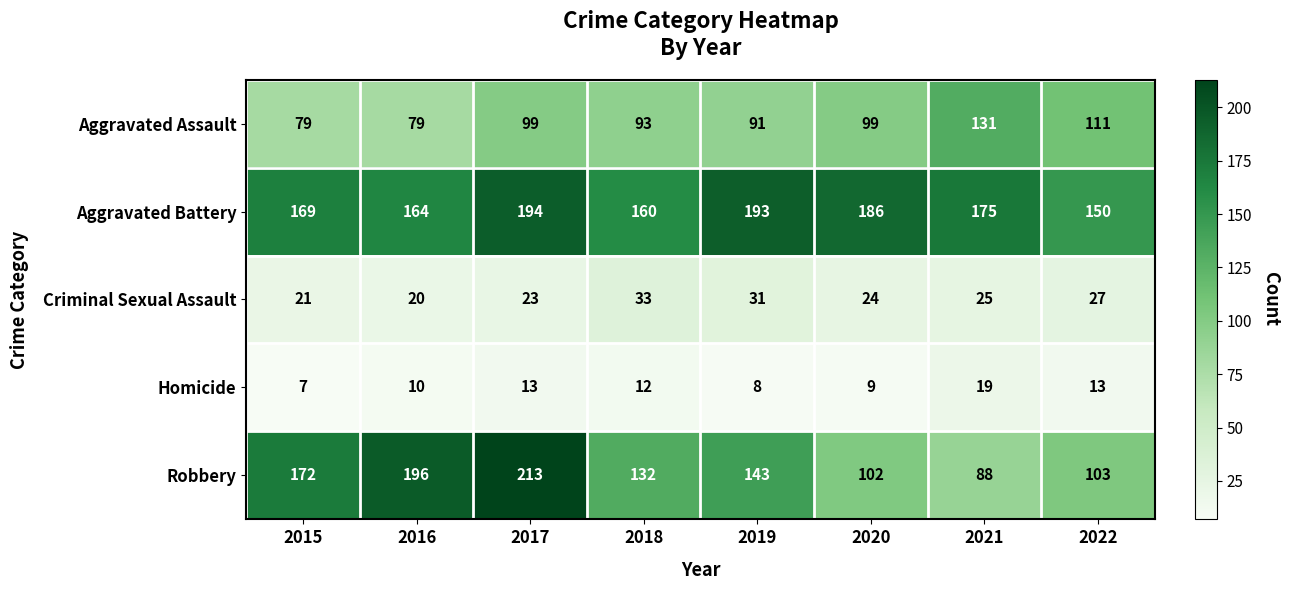

What is the difference between the Aggravated Battery values at 2018 and 2021?

15